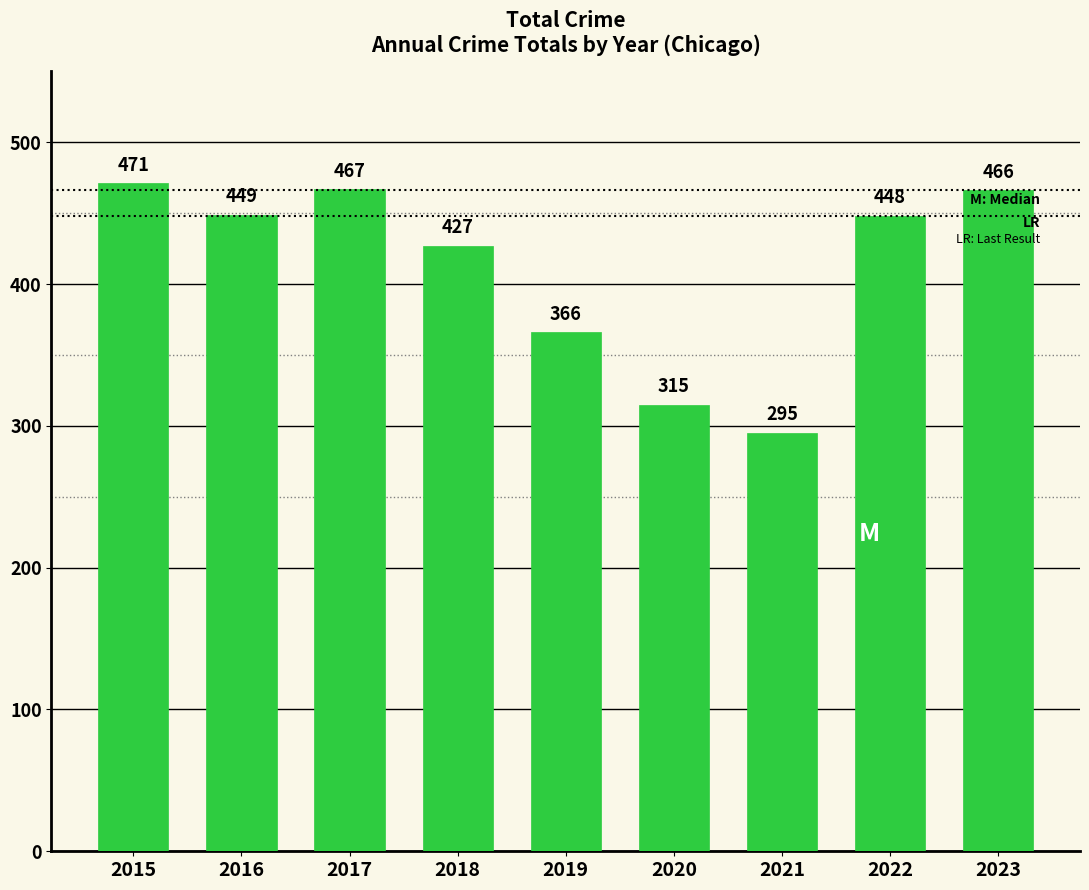

How many categories are shown in the chart?

9